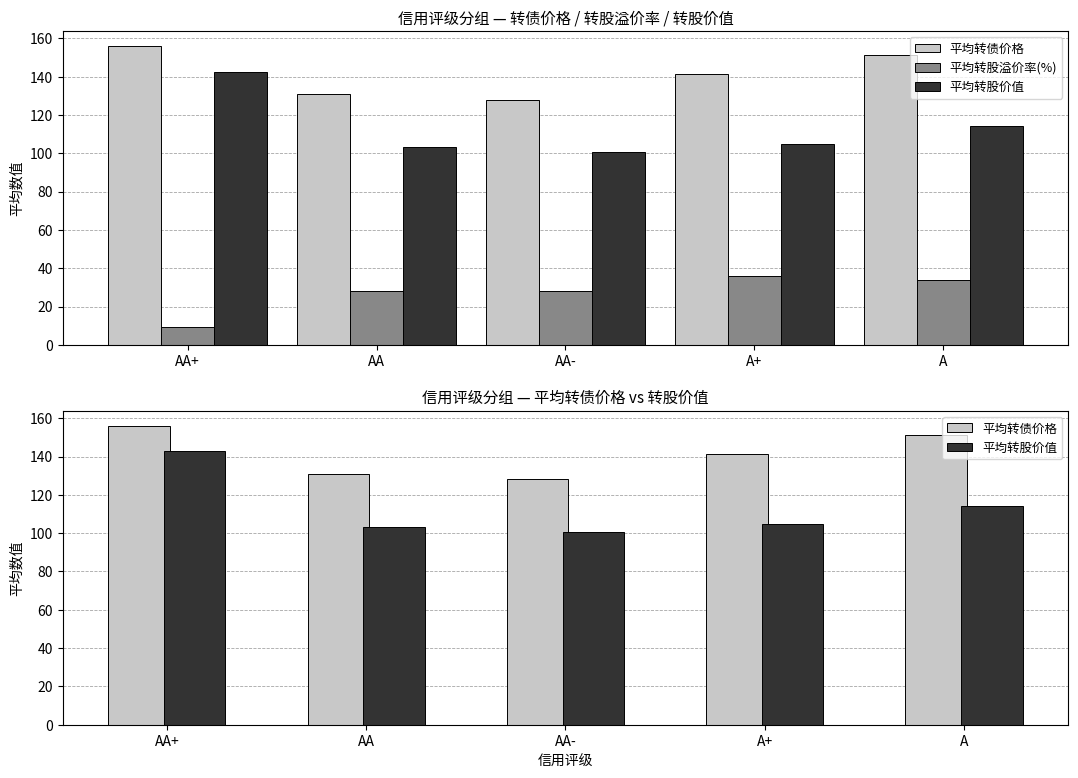

What value does the 平均转股溢价率(%) series have at A?

33.7